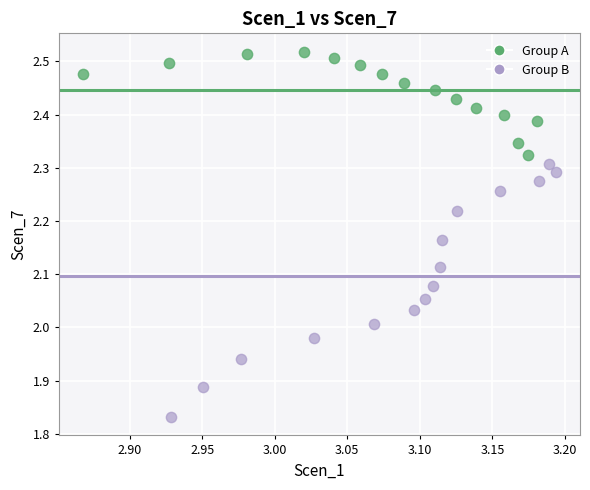

What are all the series names shown in the legend?

Group A, Group B